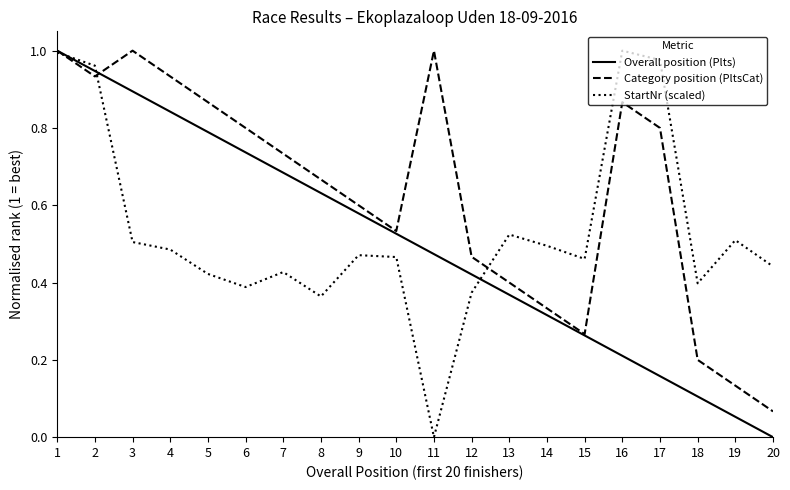

List the series in order of their overall mean, lowest first.

Overall position (Plts), StartNr (scaled), Category position (PltsCat)